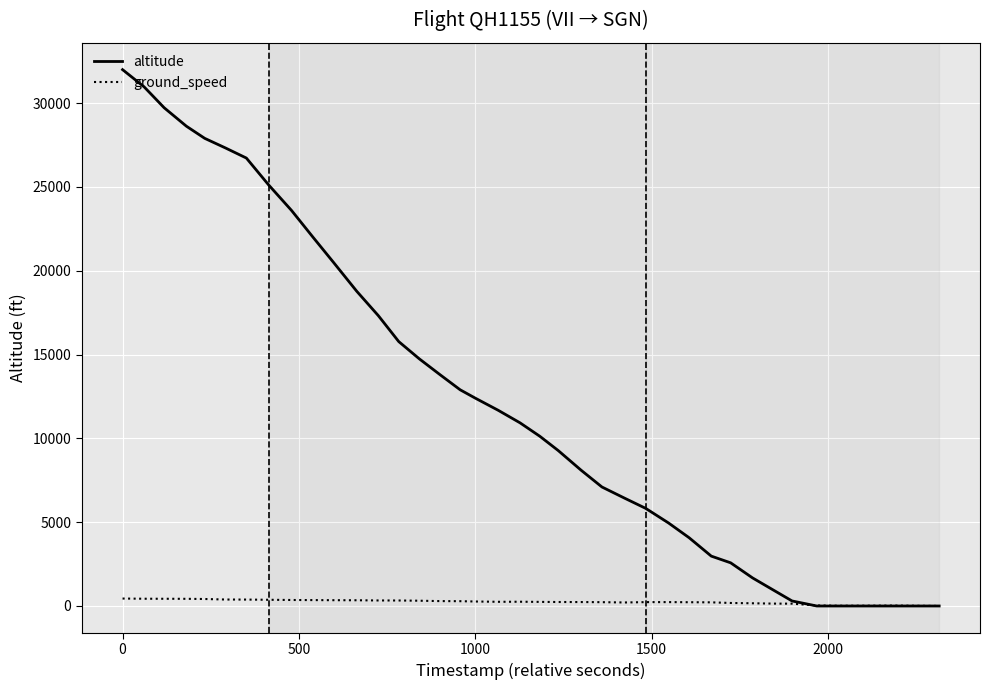

What is the highest value of the altitude series?

32000